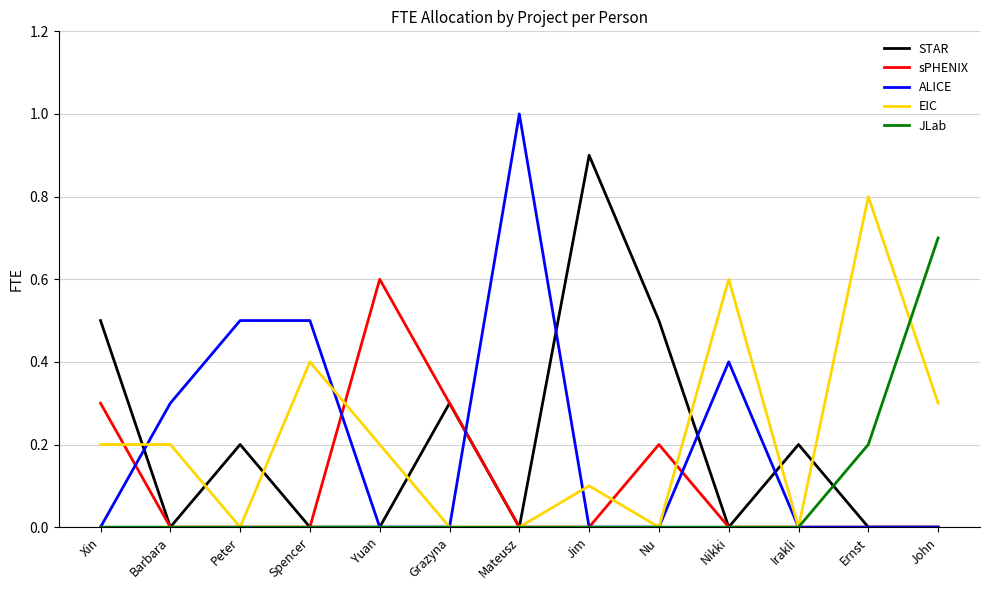

Rank the series by their maximum value, from lowest to highest.

sPHENIX, JLab, EIC, STAR, ALICE